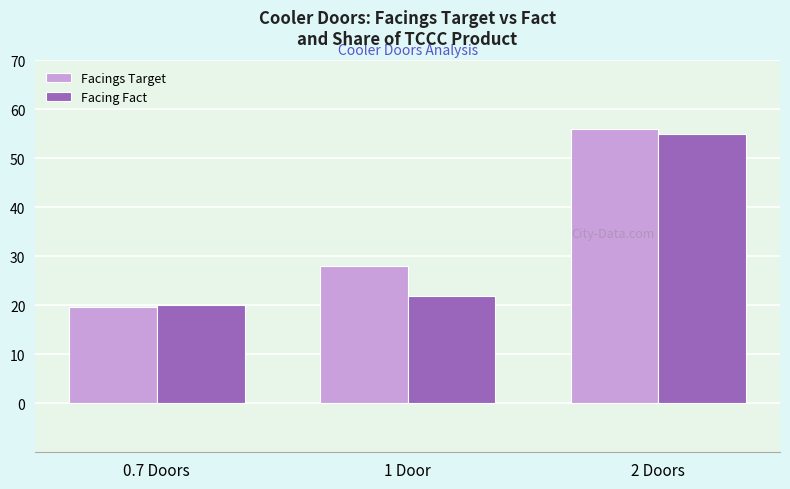

What is the sum of all Facing Fact values?

97.0